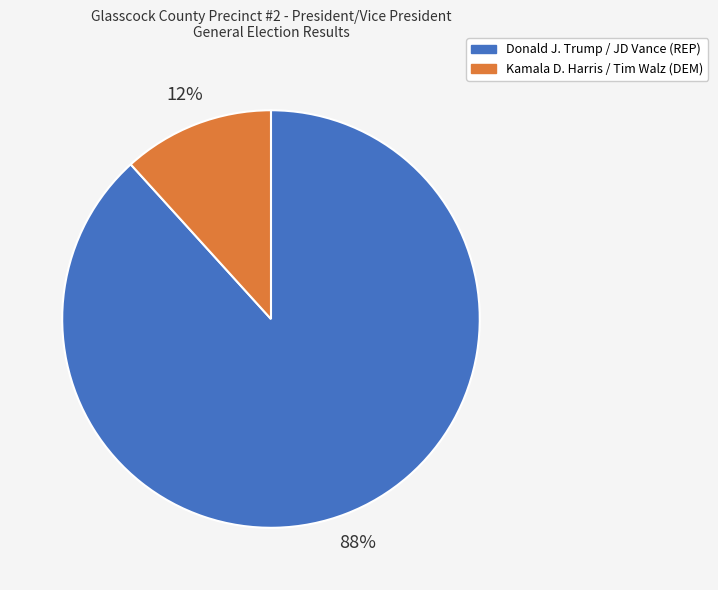

Is it true that Kamala D. Harris / Tim Walz (DEM) is 19% of the pie?

False